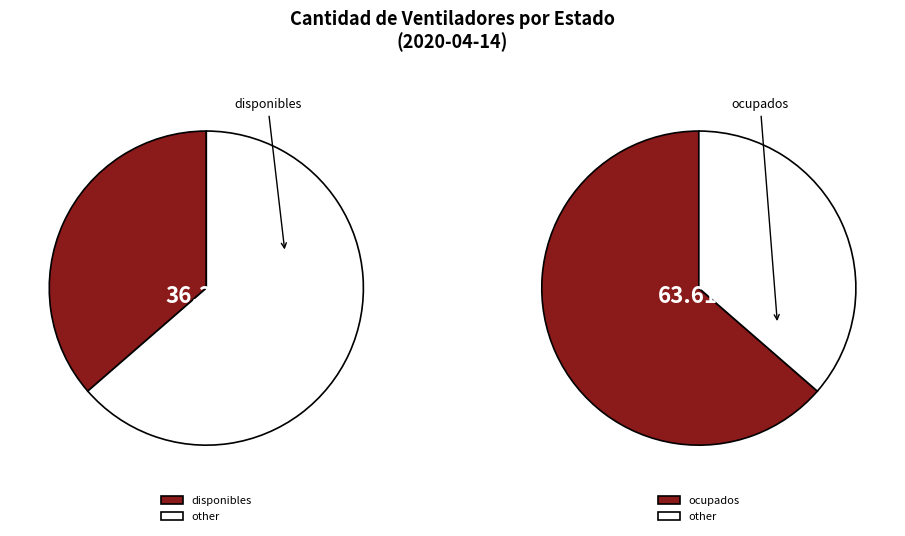

To the nearest percent, what percentage of the pie is disponibles?

36%